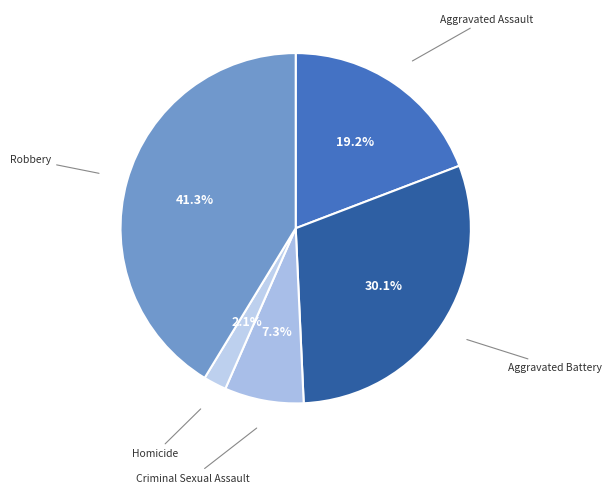

How many slices are in this pie chart?

5